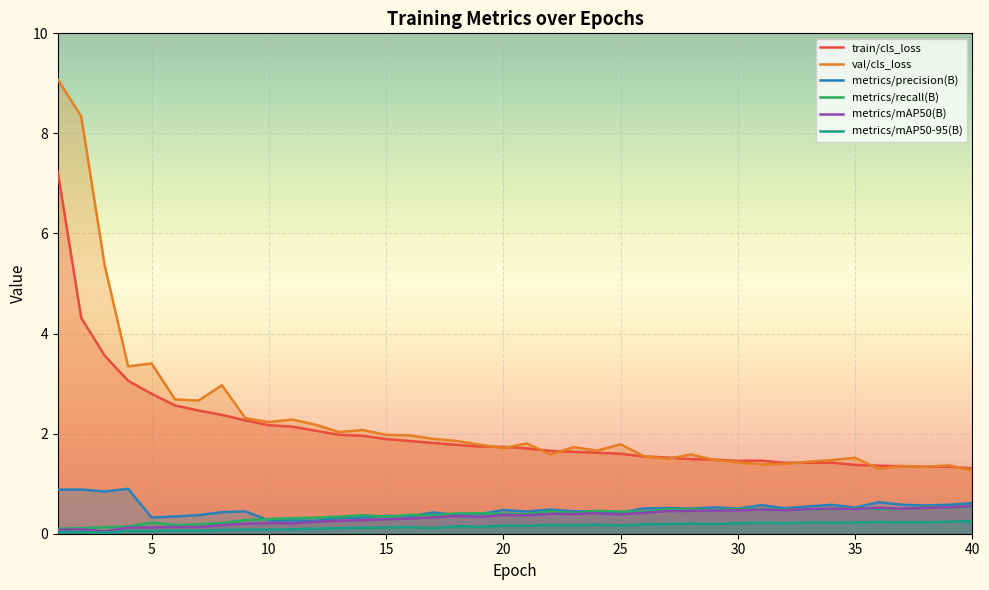

True or false: train/cls_loss and metrics/mAP50-95(B) cross at least once.

False